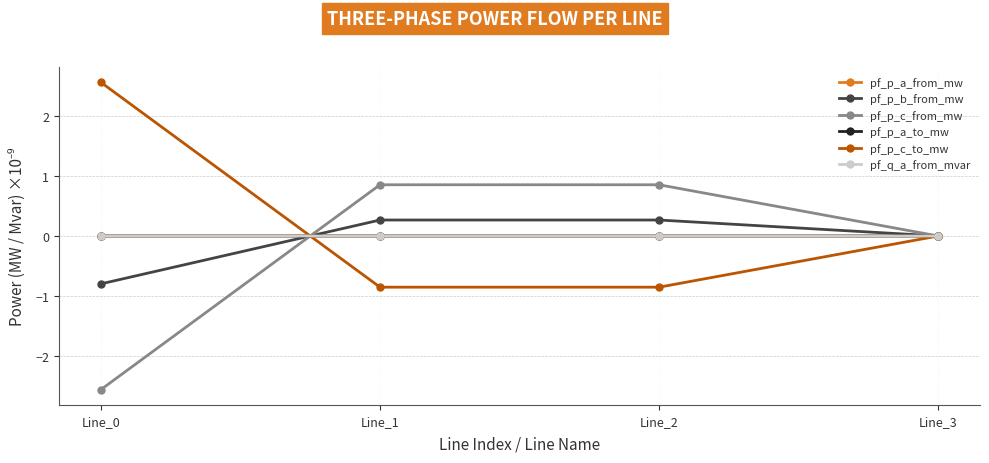

True or false: pf_p_b_from_mw has more than 0 interior local peaks.

True